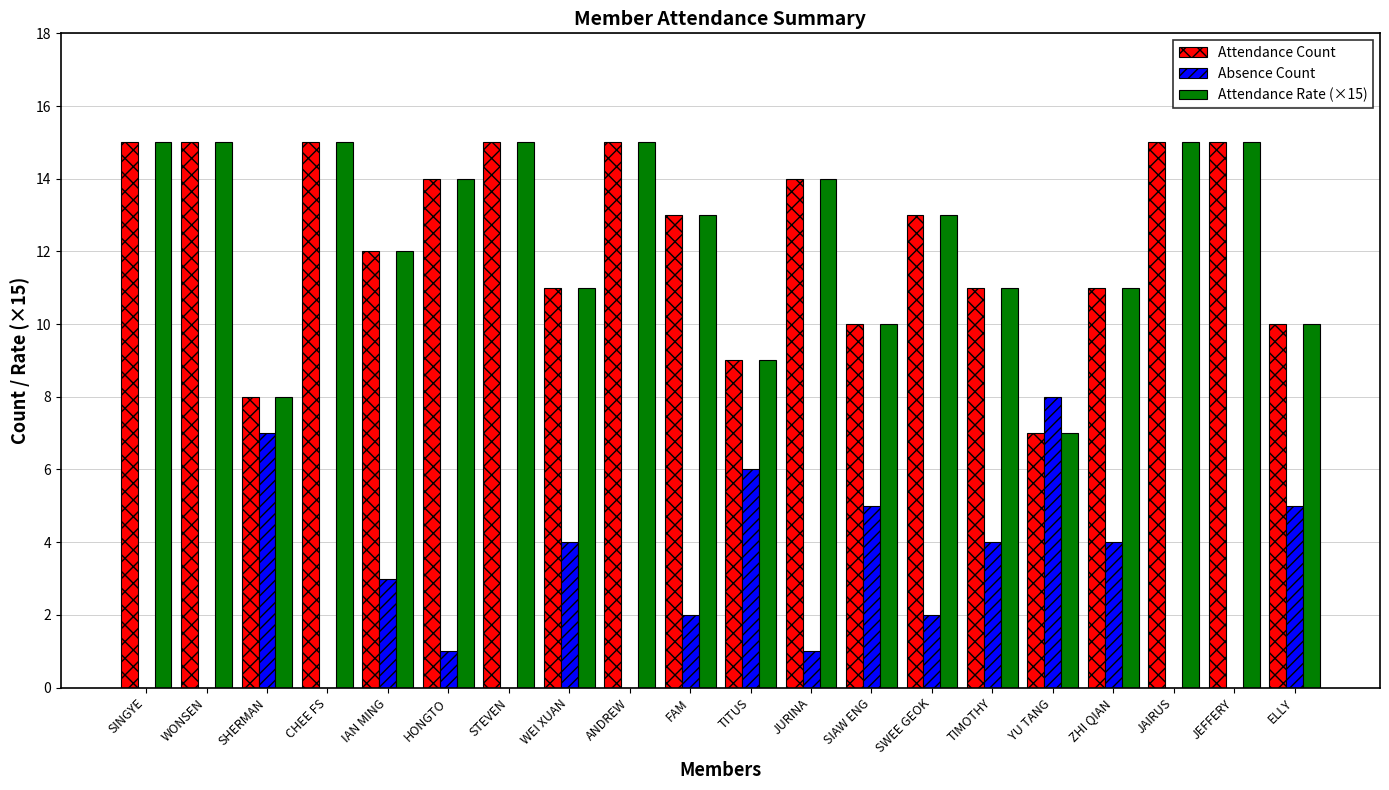

What is the sum of all Absence Count values?

52.0